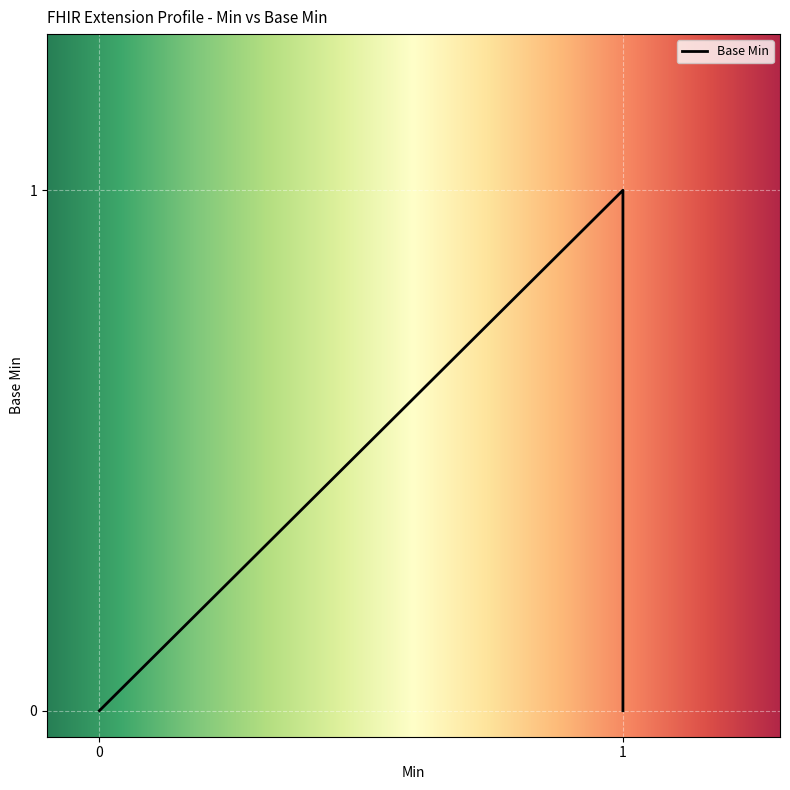

How many lines are shown in the chart?

1